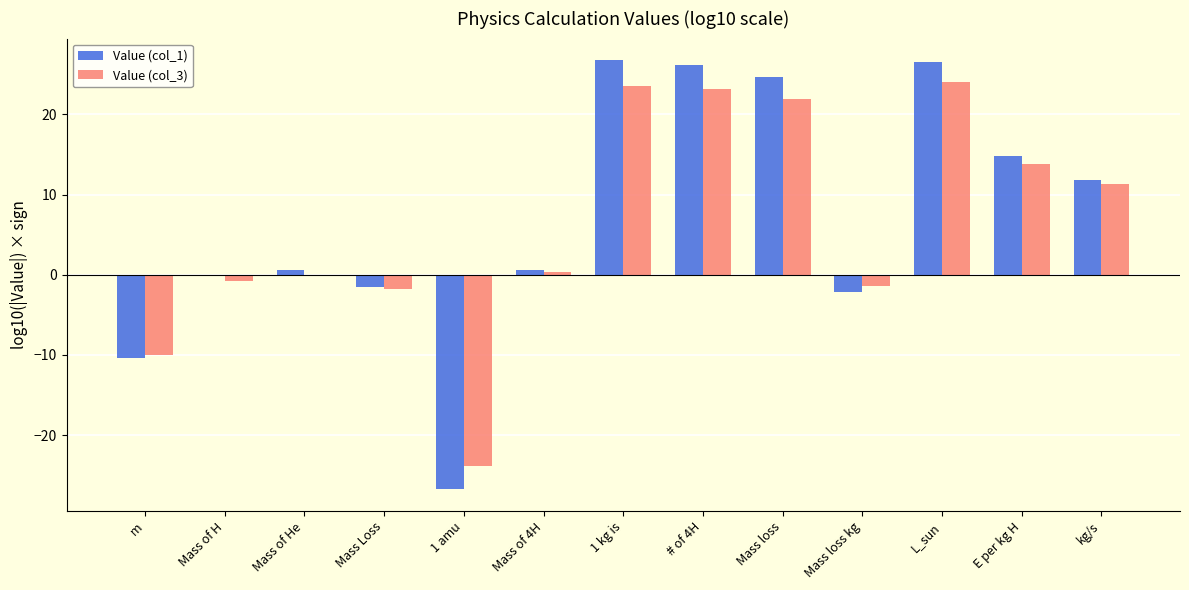

What is the total value across all series at kg/s?

23.0